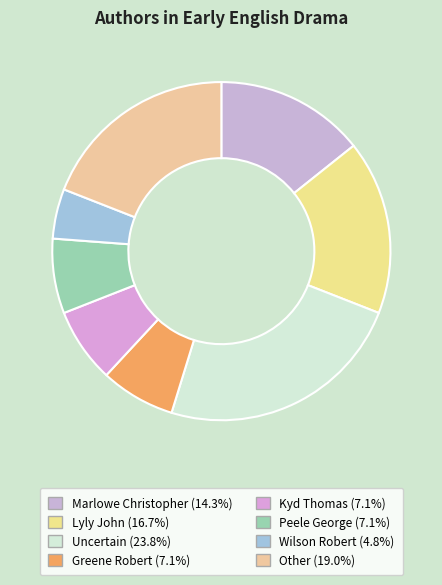

Which slice is the largest?

Uncertain